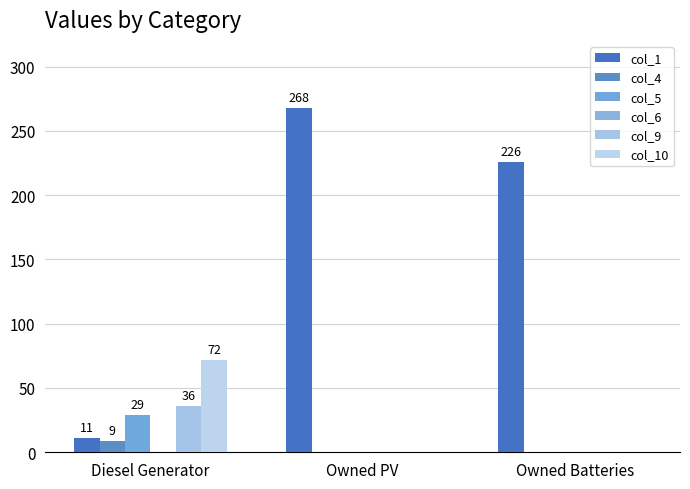

Which series has the largest range (max minus min)?

col_1